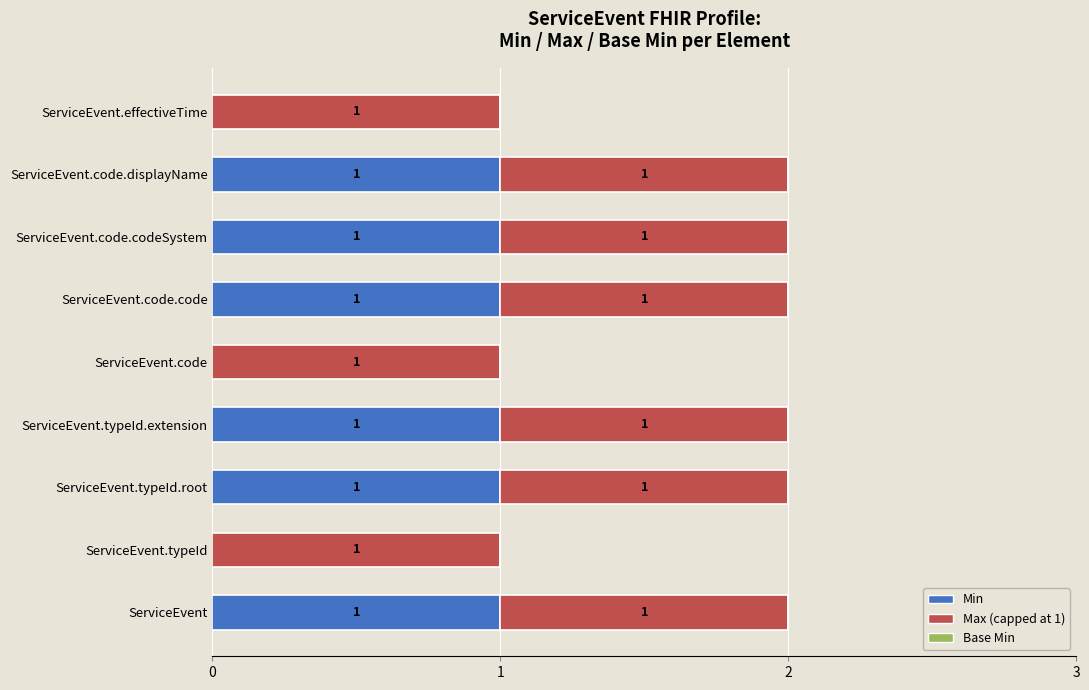

True or false: Min has a value of 2 at ServiceEvent.code.codeSystem.

False